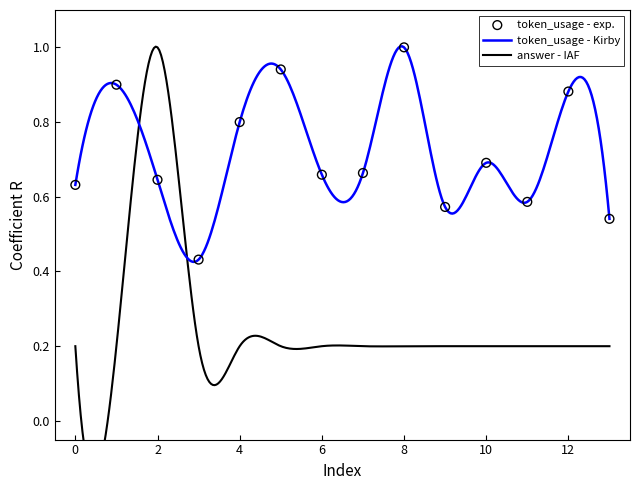

Which has a higher value, 5 or 9?

5